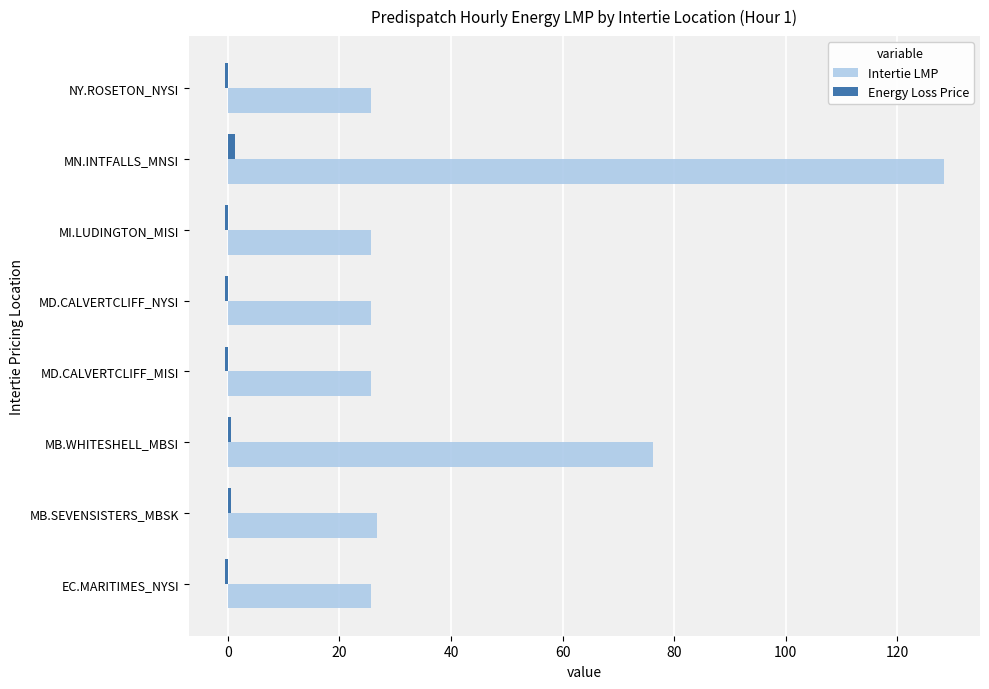

Which series has the largest range (max minus min)?

Intertie LMP